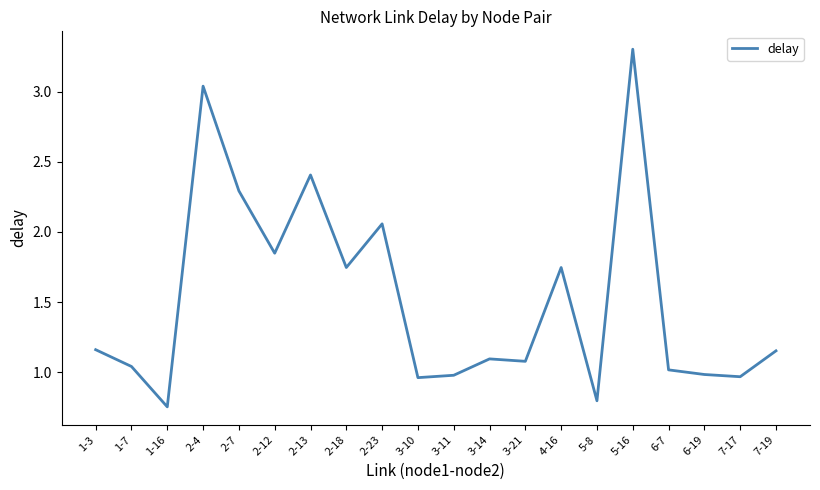

What position from the right is 5-8?

6